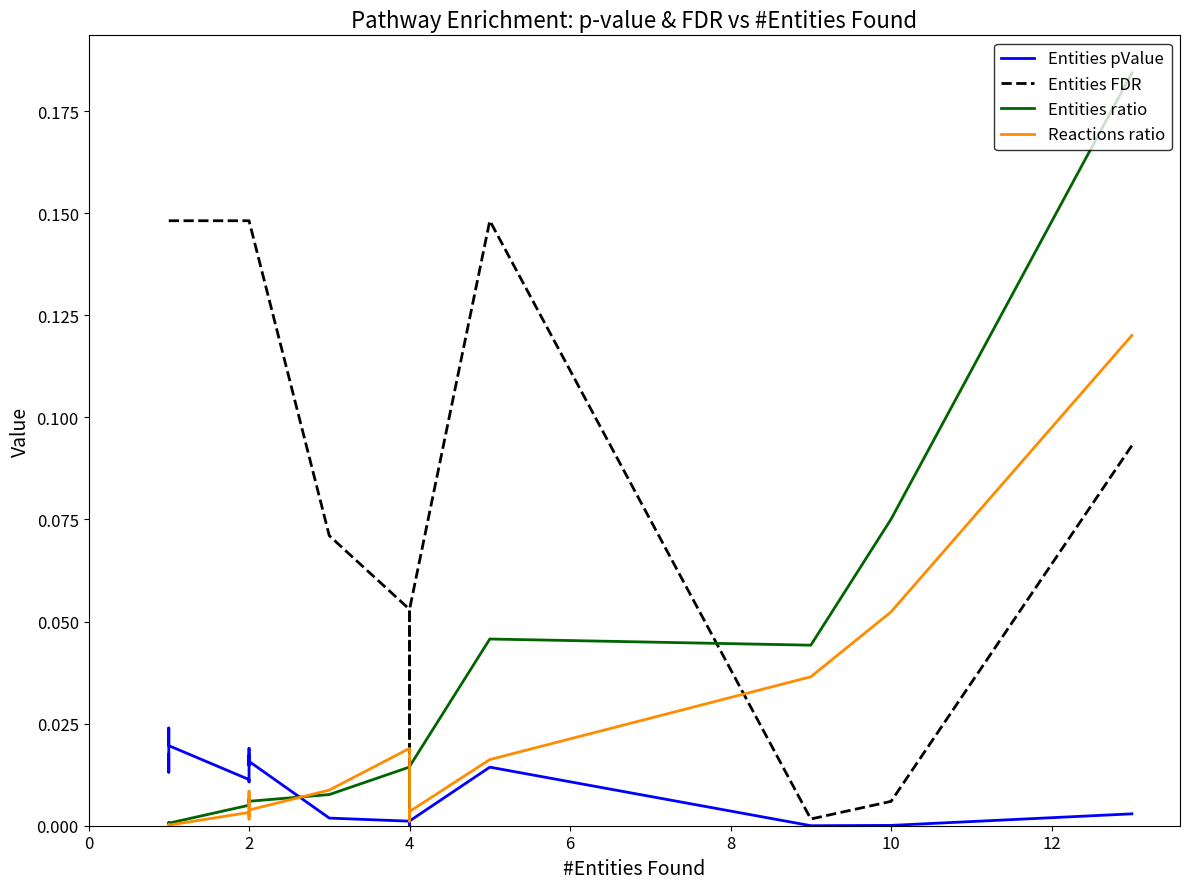

How many data points does each series have?

19